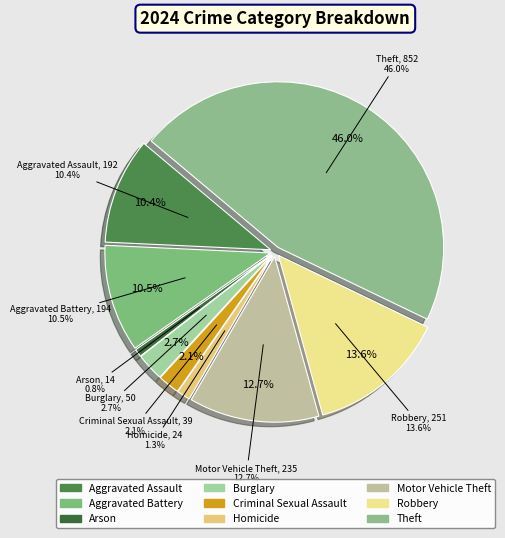

Is it true that Burglary is 17% of the pie?

False